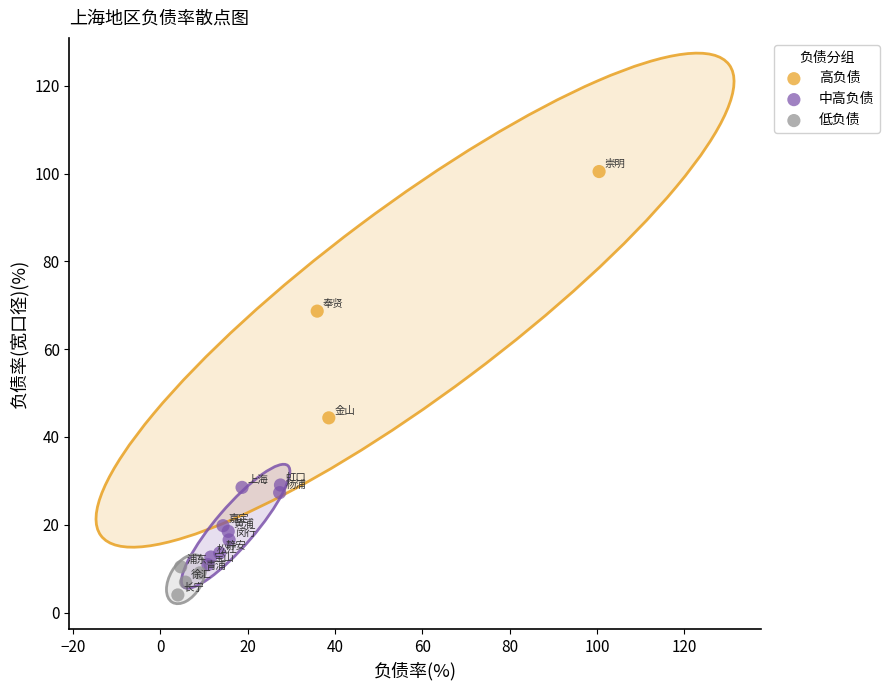

Which series reaches the minimum Y coordinate?

低负债